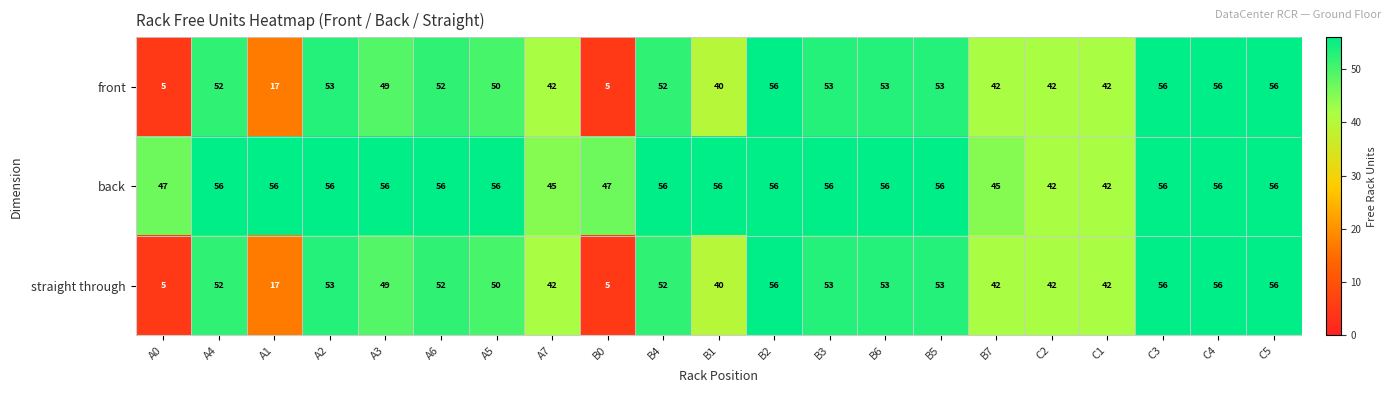

What is the greatest value displayed?

56